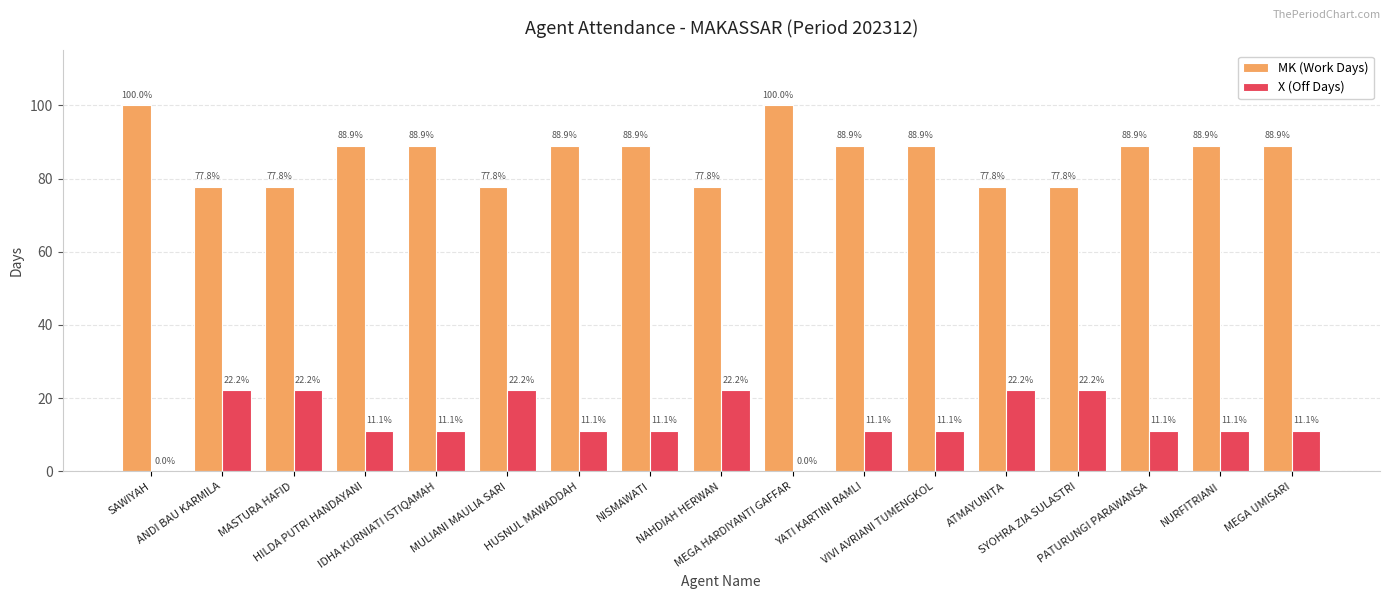

How many groups of bars are there?

17